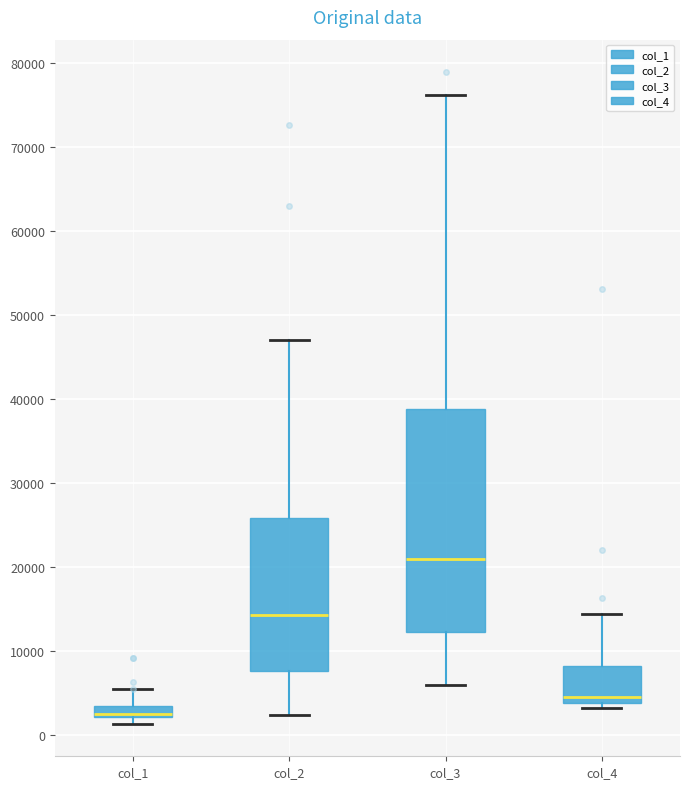

Where does the upper whisker of the box for col_4 end on the y-axis? The values are not printed on the chart, so give them approximately, as read against the axis.

14000